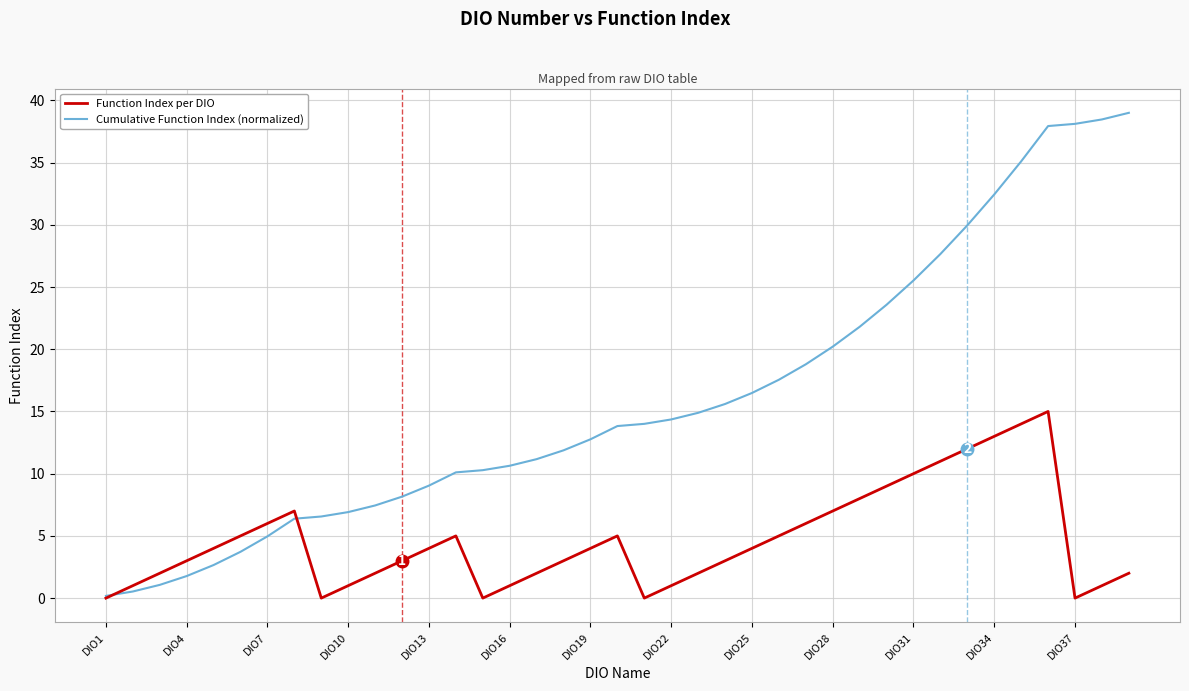

Reading left to right, what are all the values shown in this chart?

Function Index per DIO: 0.0	1.0	2.0	3.0	4.0	5.0	6.0	7.0	0.0	1.0	2.0	3.0	4.0	5.0	0.0	1.0	2.0	3.0	4.0	5.0	0.0	1.0	2.0	3.0	4.0	5.0	6.0	7.0	8.0	9.0	10.0	11.0	12.0	13.0	14.0	15.0	0.0	1.0	2.0
Cumulative Function Index (normalized): 0.2	0.5	1.1	1.8	2.7	3.7	5.0	6.4	6.6	6.9	7.4	8.2	9.0	10.1	10.3	10.6	11.2	11.9	12.8	13.8	14.0	14.4	14.9	15.6	16.5	17.6	18.8	20.2	21.8	23.6	25.5	27.7	30.0	32.4	35.1	37.9	38.1	38.5	39.0